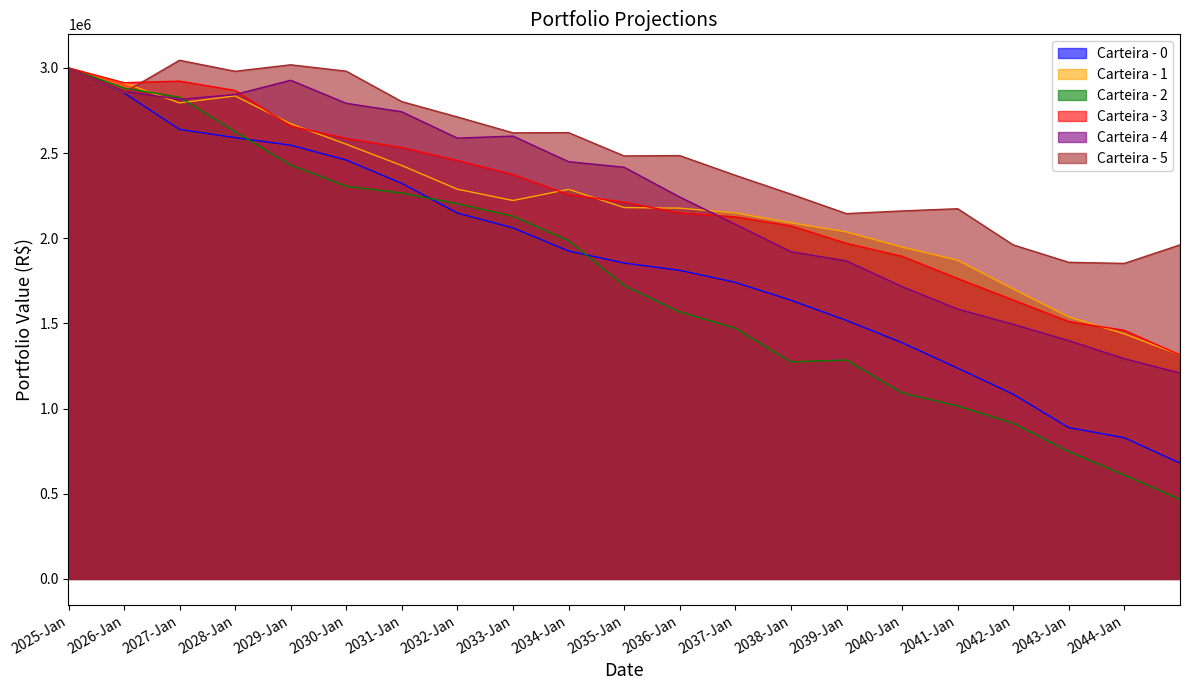

Reading left to right, extract all data points from this chart.

Carteira - 0: 3000000.0	2853475.4	2639072.3	2590585.7	2546280.2	2459201.2	2322367.4	2147958.6	2060675.3	1924953.4	1854517.6	1811644.5	1740860.9	1636117.4	1517550.6	1387023.1	1237622.3	1084405.6	888207.4	828788.7	680251.2
Carteira - 1: 3000000.0	2912081.7	2794531.1	2835639.8	2671981.1	2551793.7	2427047.6	2287851.1	2221465.3	2287044.5	2179981.0	2176666.9	2148612.4	2090344.4	2036961.2	1948113.8	1870875.8	1702461.6	1537822.8	1438924.5	1314950.3
Carteira - 2: 3000000.0	2881460.2	2828032.5	2626075.1	2429492.0	2305050.2	2265224.4	2202547.7	2129324.1	1985984.8	1722046.0	1567809.5	1471877.7	1273952.8	1285352.8	1092278.9	1015306.2	913902.0	747466.9	610208.0	466201.2
Carteira - 3: 3000000.0	2912966.7	2922352.2	2867809.4	2657810.1	2585965.4	2531912.6	2456353.2	2373429.7	2256047.4	2211296.7	2148370.3	2125284.0	2072845.1	1969887.5	1894060.3	1763485.6	1637457.8	1510685.1	1459291.3	1314950.3
Carteira - 4: 3000000.0	2863253.7	2815378.8	2843627.2	2927403.8	2792251.4	2742407.4	2587879.6	2599697.0	2449468.2	2416953.5	2242338.7	2081643.9	1921082.6	1866797.0	1716056.8	1584369.8	1494540.2	1398748.7	1292940.3	1208676.6
Carteira - 5: 3000000.0	2854788.9	3044846.6	2980206.6	3018229.3	2980772.8	2802046.9	2712204.0	2618718.5	2619914.7	2483226.5	2485240.8	2369410.0	2258921.9	2144559.3	2160286.5	2173297.4	1960982.9	1858682.6	1852215.9	1960982.9